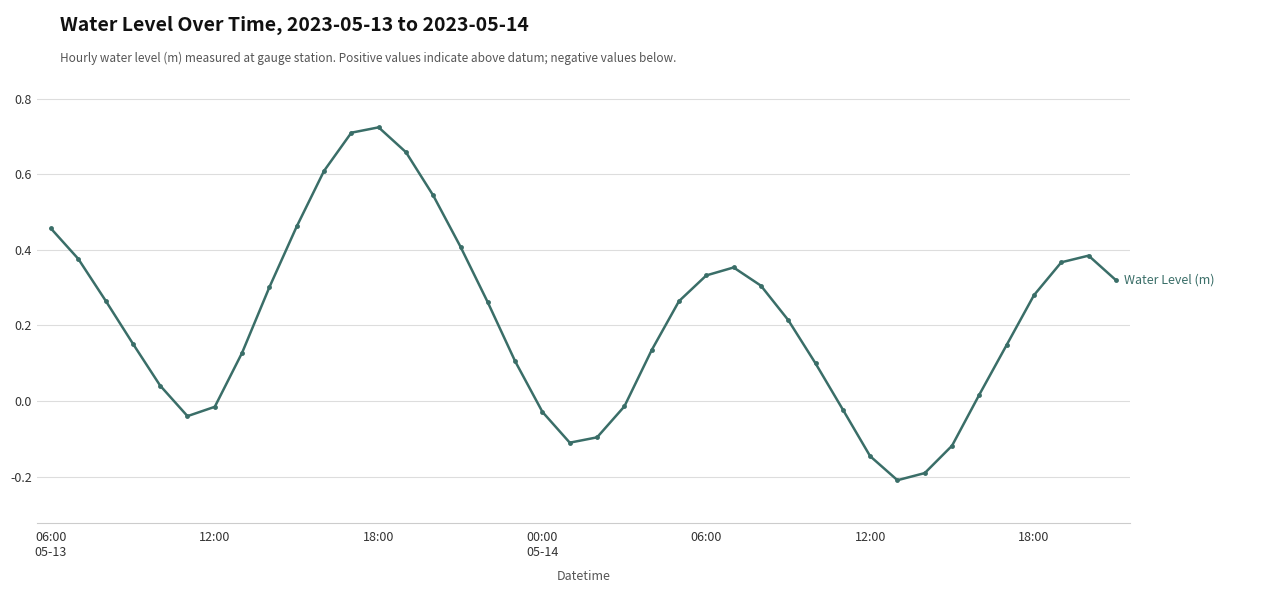

What is the sum of all values?

8.4